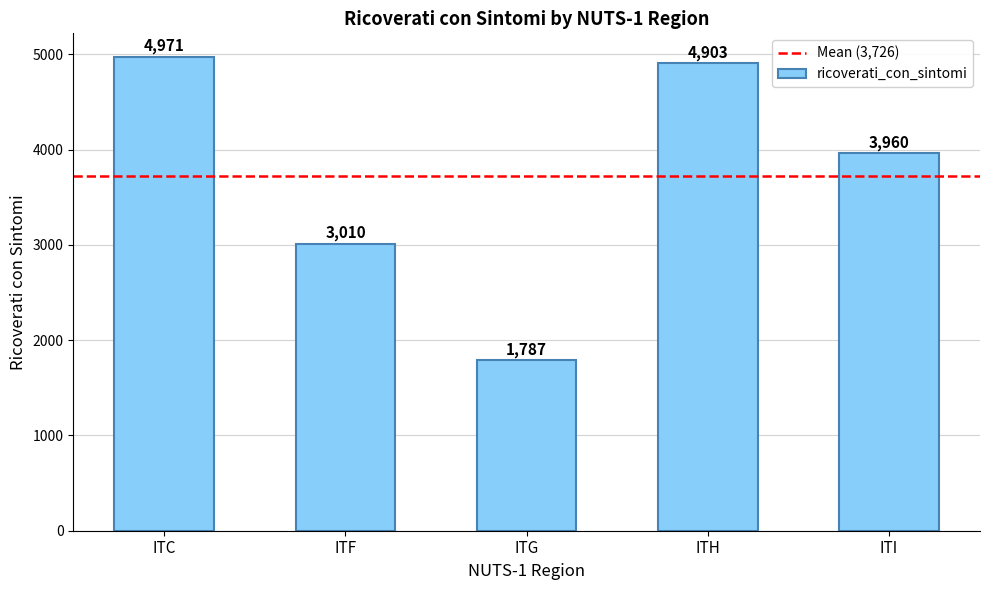

List the labels in order of value, largest first.

ITC, ITH, ITI, ITF, ITG